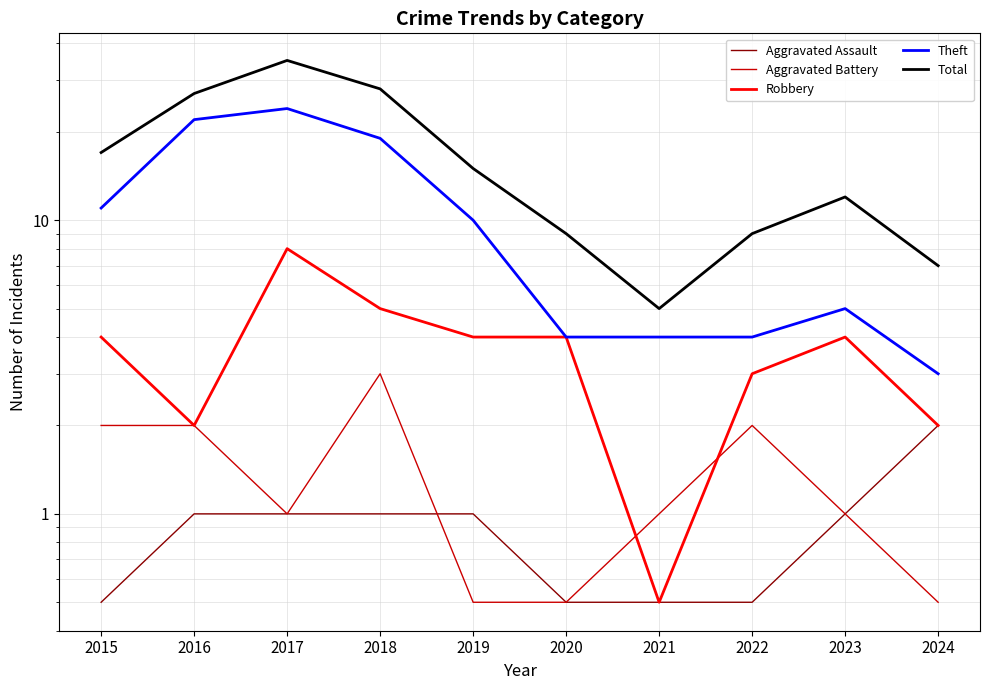

Reading left to right, transcribe all the data shown in this chart.

Aggravated Assault: 2015=0.5	2016=1.0	2017=1.0	2018=1.0	2019=1.0	2020=0.5	2021=0.5	2022=0.5	2023=1.0	2024=2.0
Aggravated Battery: 2015=2.0	2016=2.0	2017=1.0	2018=3.0	2019=0.5	2020=0.5	2021=1.0	2022=2.0	2023=1.0	2024=0.5
Robbery: 2015=4.0	2016=2.0	2017=8.0	2018=5.0	2019=4.0	2020=4.0	2021=0.5	2022=3.0	2023=4.0	2024=2.0
Theft: 2015=11.0	2016=22.0	2017=24.0	2018=19.0	2019=10.0	2020=4.0	2021=4.0	2022=4.0	2023=5.0	2024=3.0
Total: 2015=17.0	2016=27.0	2017=35.0	2018=28.0	2019=15.0	2020=9.0	2021=5.0	2022=9.0	2023=12.0	2024=7.0